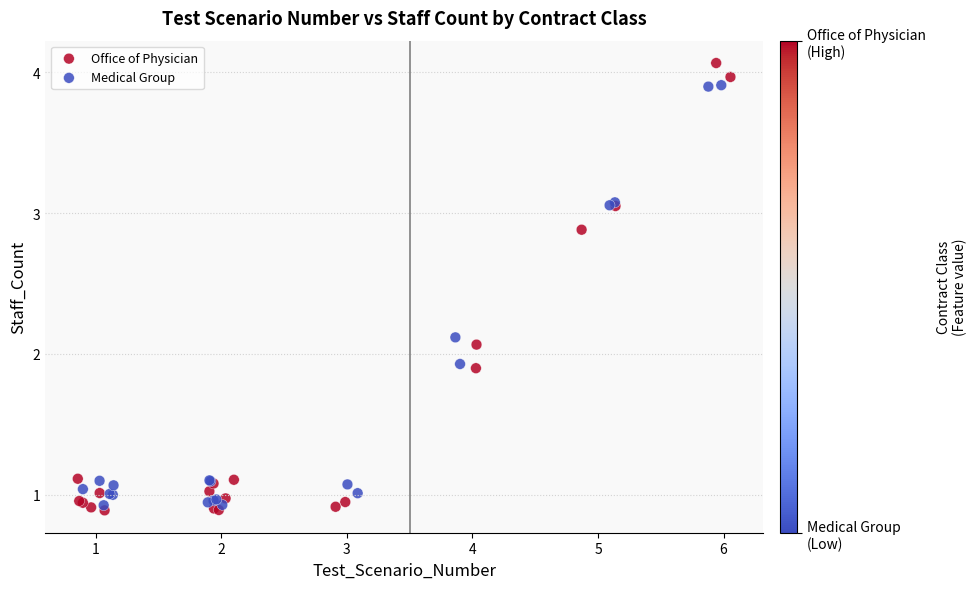

Which series has the widest spread of Y values?

Office of Physician